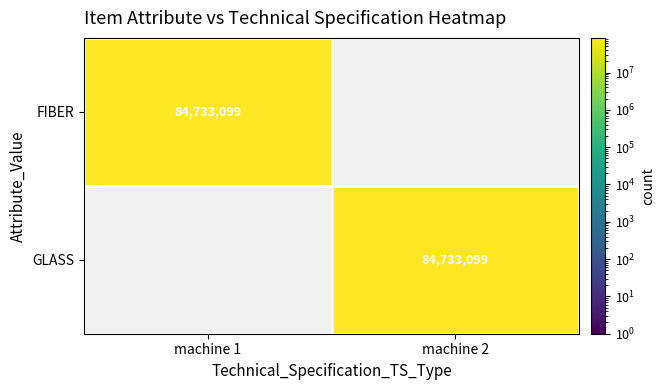

The GLASS series shows 54308333 at machine 2. True or false?

False